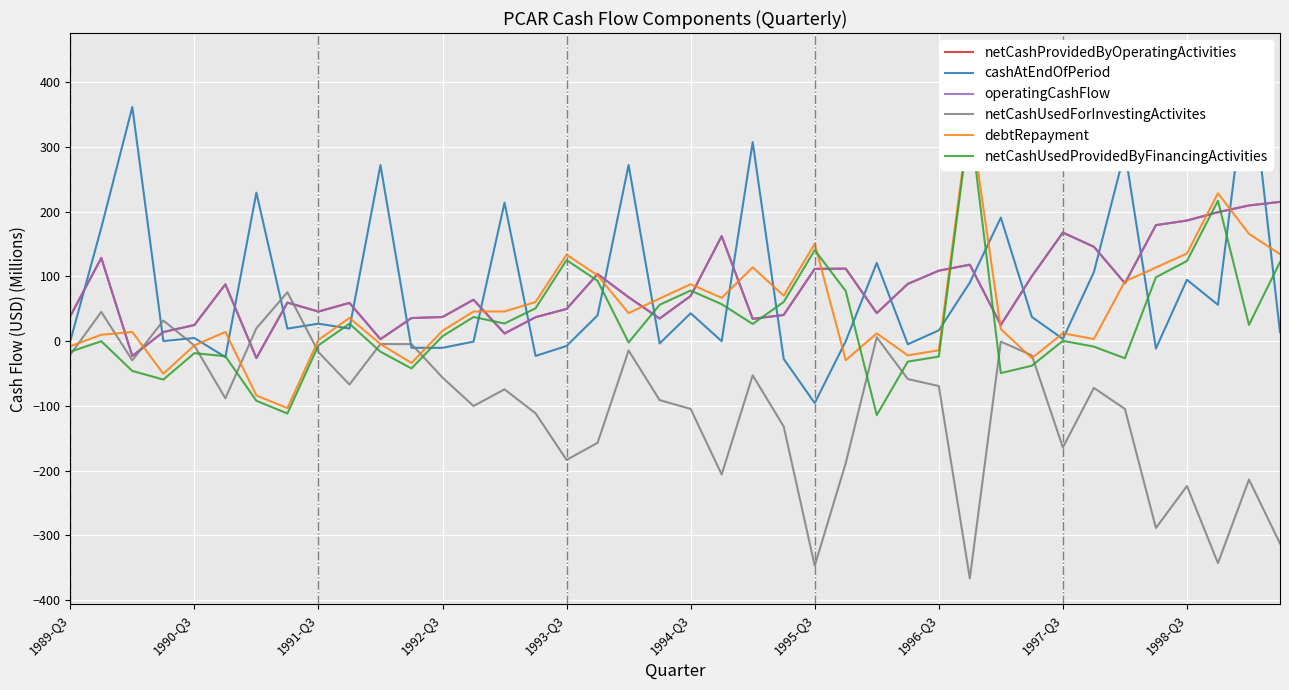

Is the value of debtRepayment at 34 greater than the value of netCashProvidedByOperatingActivities at 29?

No